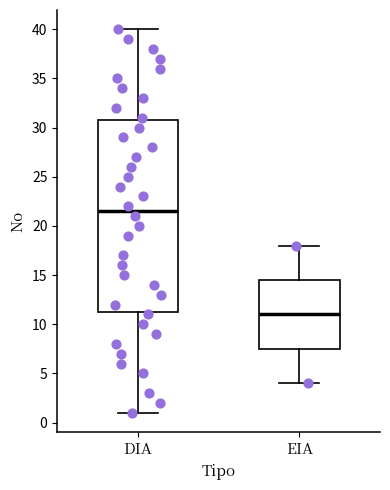

Reading left to right, read every box against the y-axis: the position of its median line, the range the box covers, and the ends of its whiskers. The values are not printed on the chart, so give them approximately, as read against the axis.

DIA: median 21.5, box 11.5 to 31.0, whiskers 1.0 to 40.0
EIA: median 11.0, box 7.5 to 14.5, whiskers 4.0 to 18.0